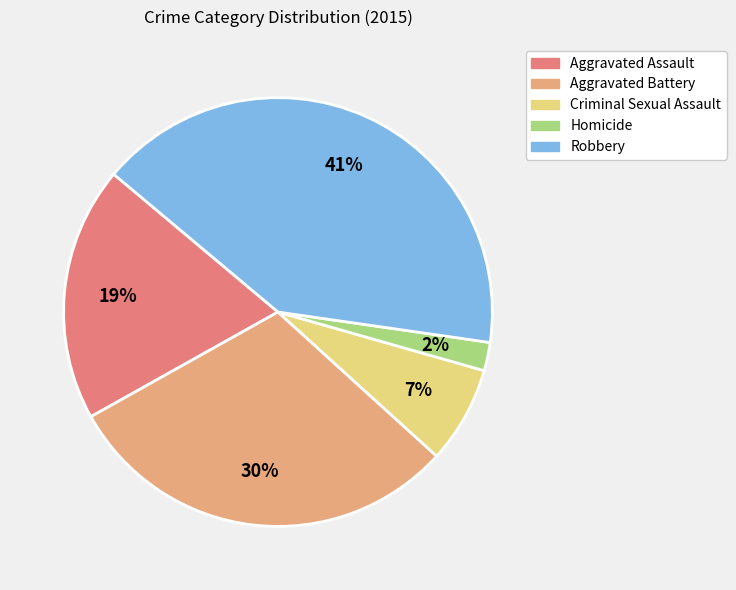

How many slices are in this pie chart?

5